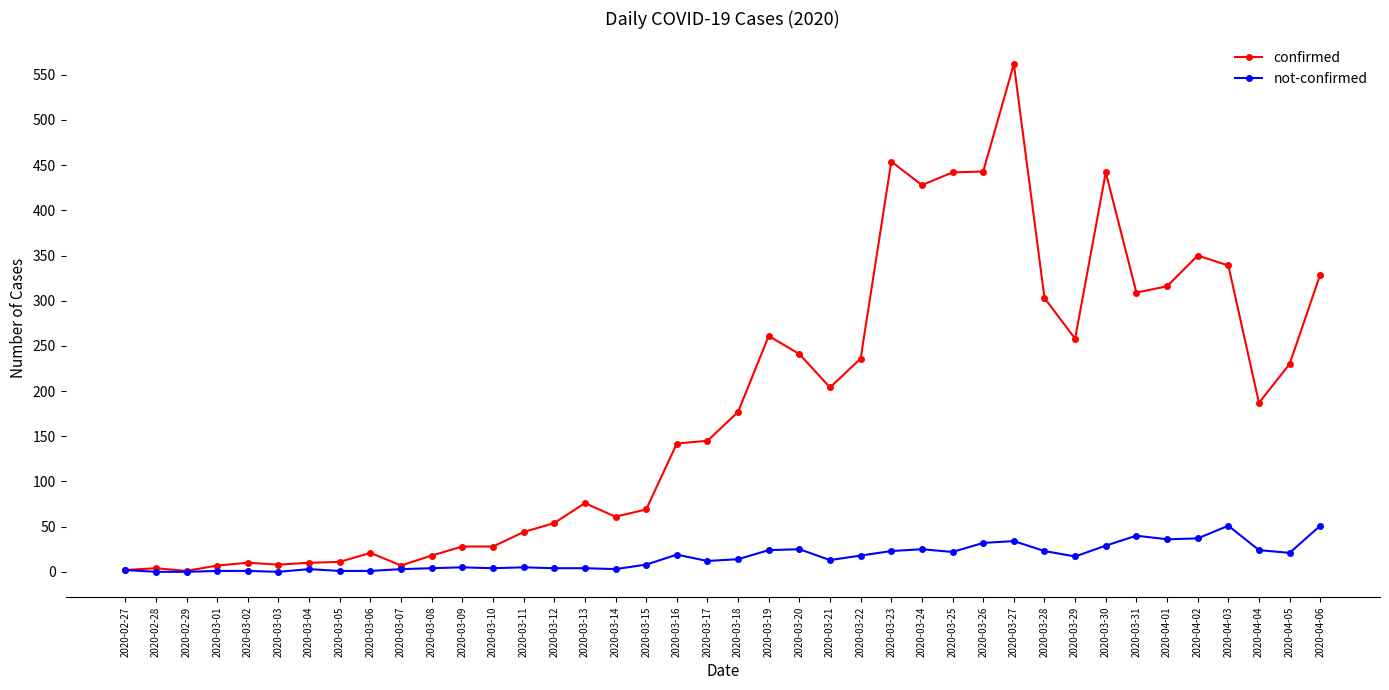

Which category has the highest value in the confirmed series?

2020-03-27